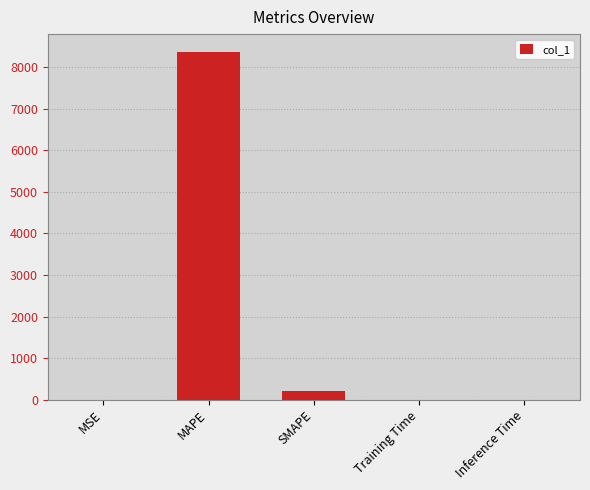

What is the approximate value at MAPE?

8383.3